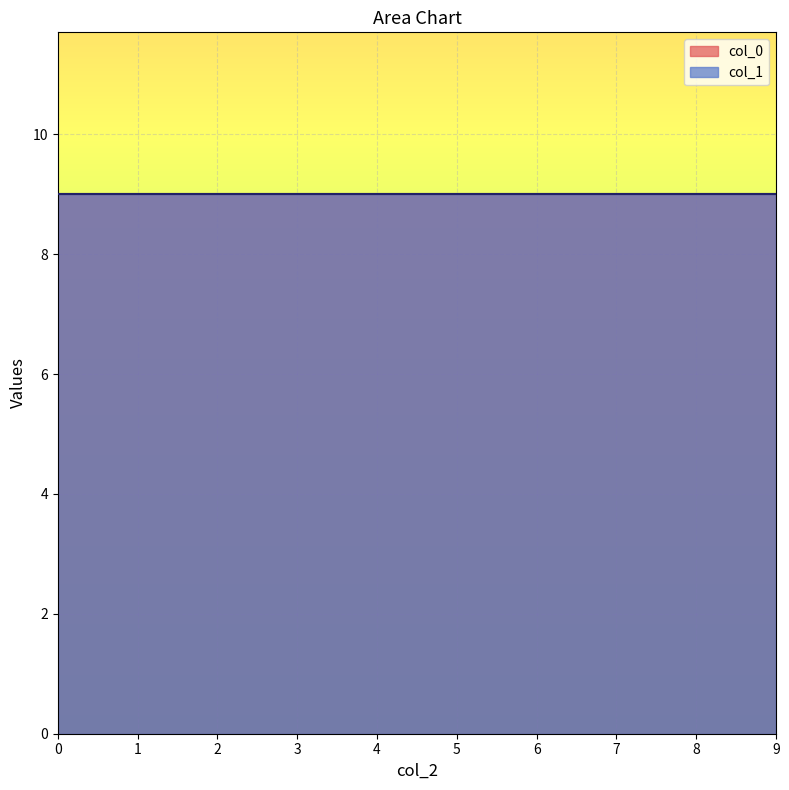

Which series changed the most between 3 and 3?

col_1